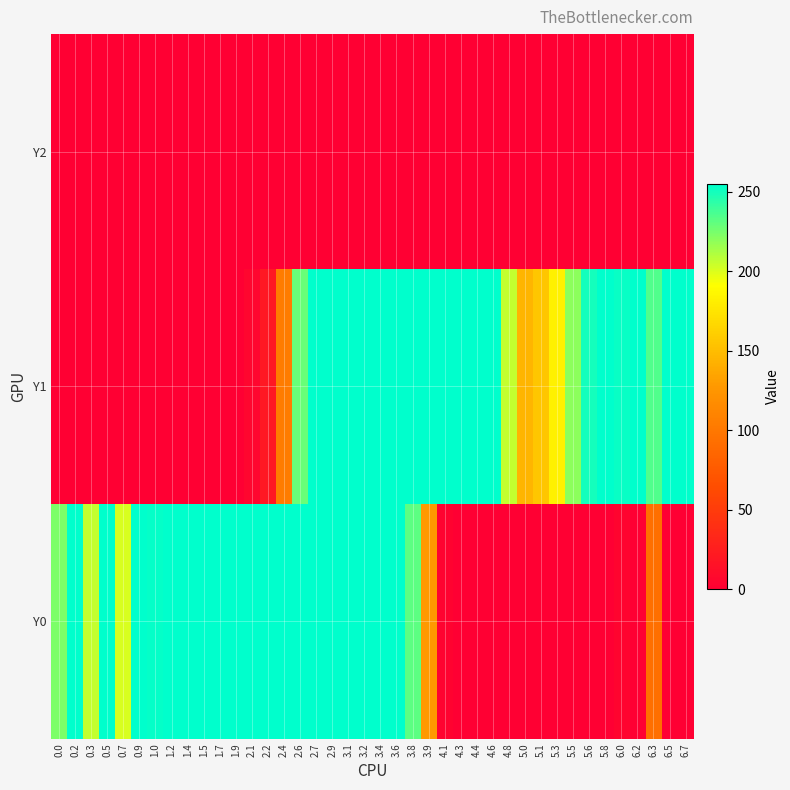

Reading left to right, transcribe all the data shown in this chart.

Y0: 0.0=223.2	0.2=255.0	0.3=205.9	0.5=255.0	0.7=200.7	0.9=255.0	1.0=253.8	1.2=255.0	1.4=255.0	1.5=255.0	1.7=255.0	1.9=255.0	2.1=255.0	2.2=255.0	2.4=255.0	2.6=255.0	2.7=255.0	2.9=255.0	3.1=255.0	3.2=255.0	3.4=255.0	3.6=255.0	3.8=231.6	3.9=128.0	4.1=3.5	4.3=0.0	4.4=0.0	4.6=0.0	4.8=0.0	5.0=0.0	5.1=0.0	5.3=0.0	5.5=0.0	5.6=0.0	5.8=0.0	6.0=4.1	6.2=0.0	6.3=92.7	6.5=0.0	6.7=0.0
Y1: 0.0=0.0	0.2=0.0	0.3=0.0	0.5=0.0	0.7=0.0	0.9=0.0	1.0=0.0	1.2=0.0	1.4=0.0	1.5=0.0	1.7=0.0	1.9=0.0	2.1=5.2	2.2=20.5	2.4=104.1	2.6=228.5	2.7=254.0	2.9=255.0	3.1=255.0	3.2=255.0	3.4=255.0	3.6=255.0	3.8=255.0	3.9=255.0	4.1=255.0	4.3=255.0	4.4=255.0	4.6=255.0	4.8=205.2	5.0=144.5	5.1=156.1	5.3=183.1	5.5=219.6	5.6=249.8	5.8=255.0	6.0=252.3	6.2=255.0	6.3=234.6	6.5=255.0	6.7=255.0
Y2: 0.0=0.0	0.2=0.0	0.3=0.0	0.5=0.0	0.7=0.0	0.9=0.0	1.0=0.0	1.2=0.0	1.4=0.0	1.5=0.0	1.7=0.0	1.9=0.0	2.1=0.0	2.2=0.0	2.4=0.0	2.6=0.0	2.7=0.0	2.9=0.0	3.1=0.0	3.2=0.0	3.4=0.0	3.6=0.0	3.8=0.0	3.9=0.0	4.1=0.0	4.3=0.0	4.4=0.0	4.6=0.0	4.8=0.0	5.0=0.0	5.1=0.0	5.3=0.0	5.5=0.0	5.6=0.0	5.8=0.0	6.0=0.0	6.2=0.0	6.3=0.0	6.5=0.0	6.7=0.0